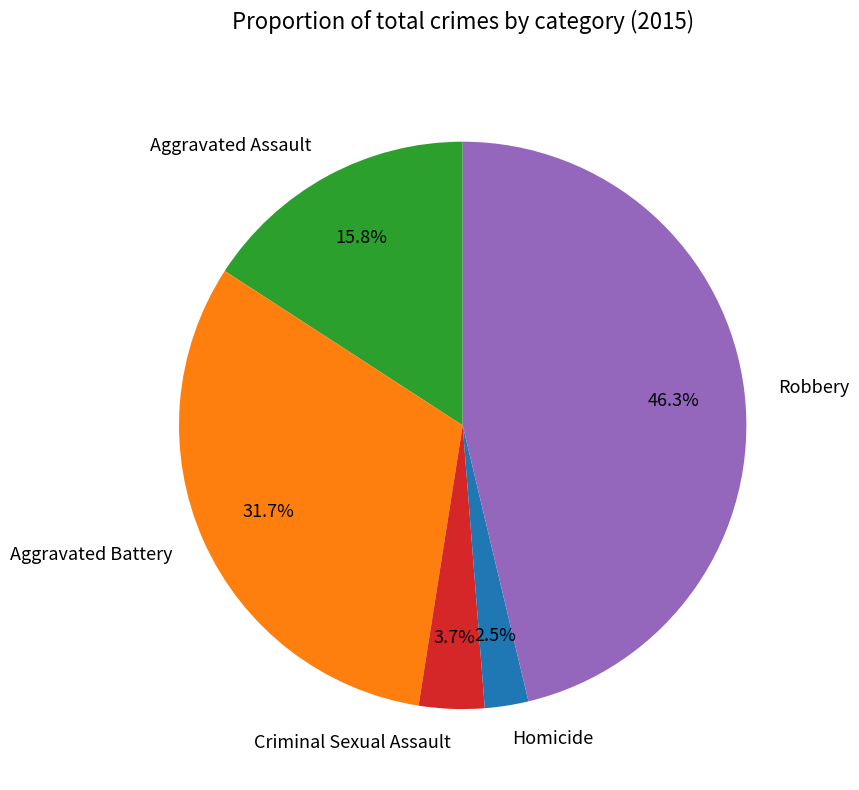

Which category has the smallest portion of the pie?

Homicide